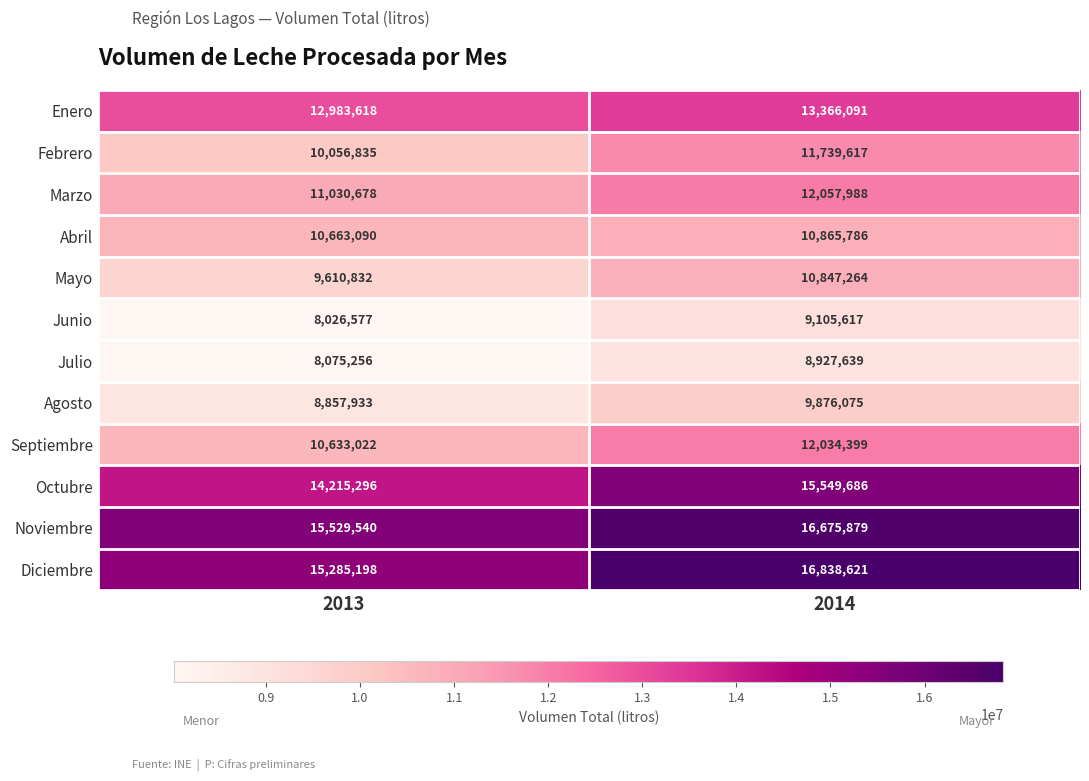

What is the approximate value of Mayo at 2013, to the nearest 10?

9610830